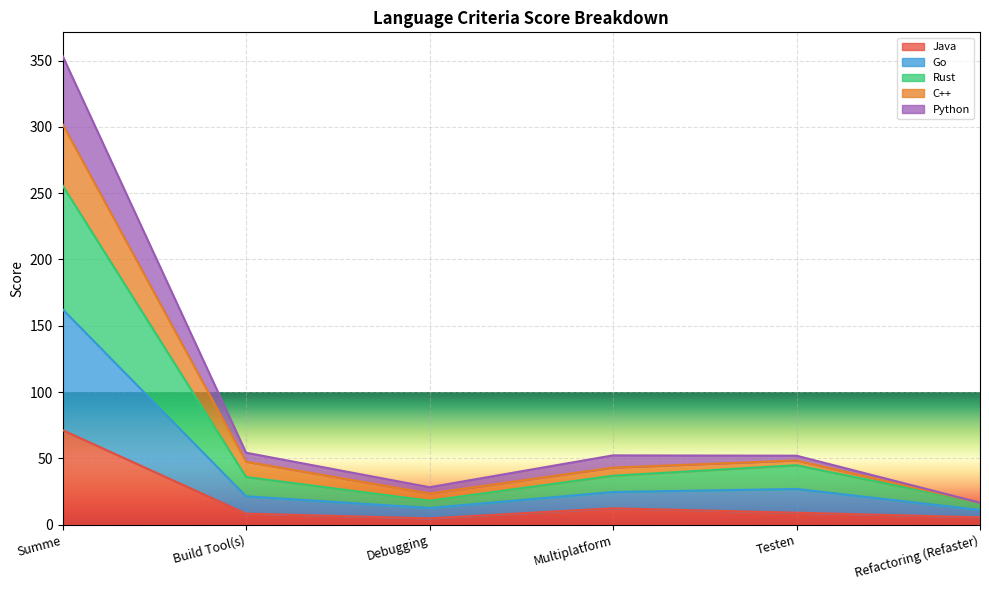

True or false: C++ has a value of 16.5 at Refactoring (Refaster).

True